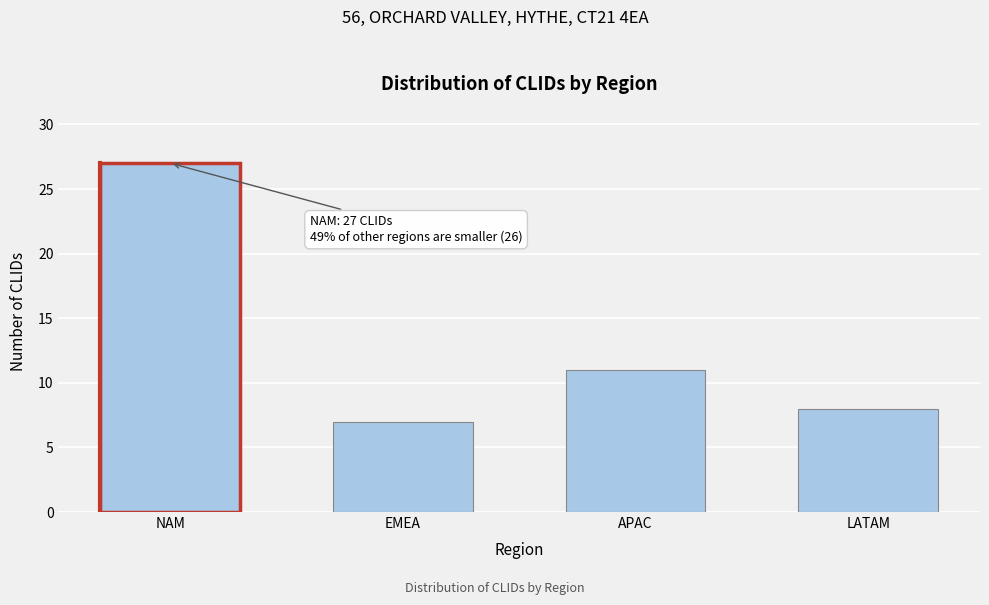

Reading left to right, what are all the values shown in this chart?

NAM=27	EMEA=7	APAC=11	LATAM=8